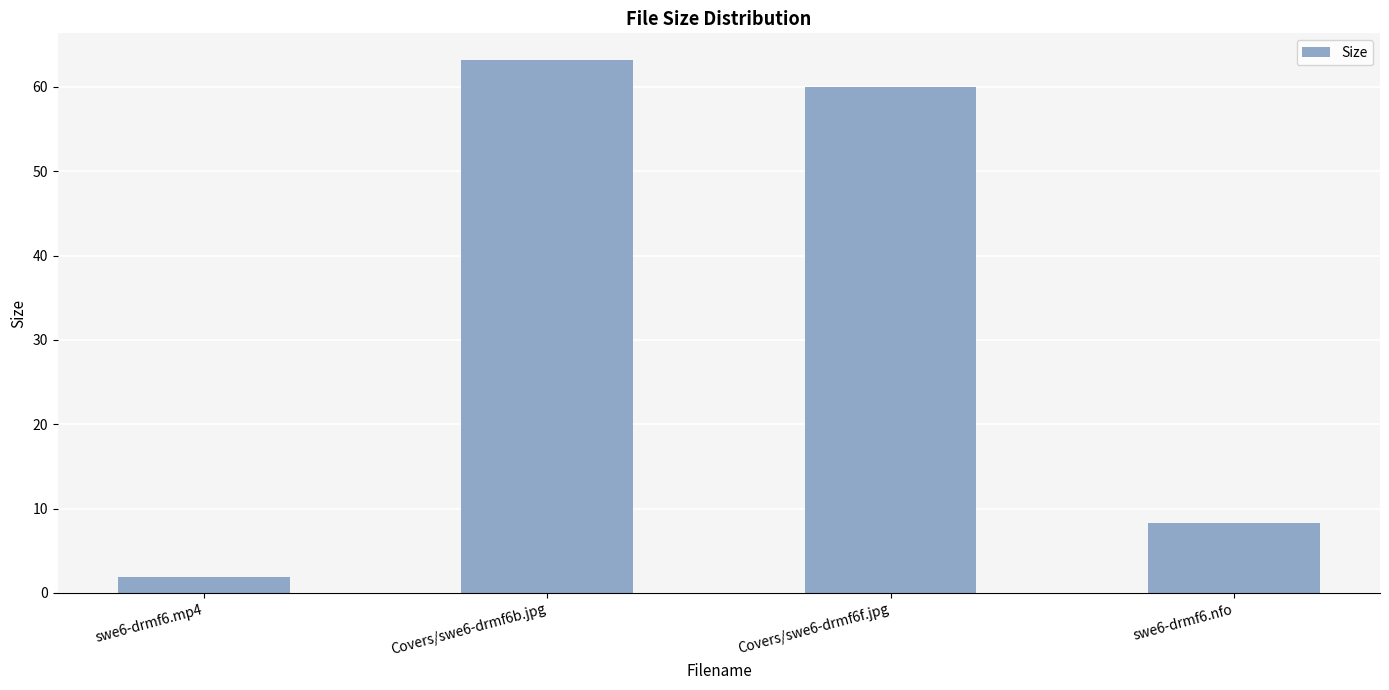

How many bars are there in total?

4